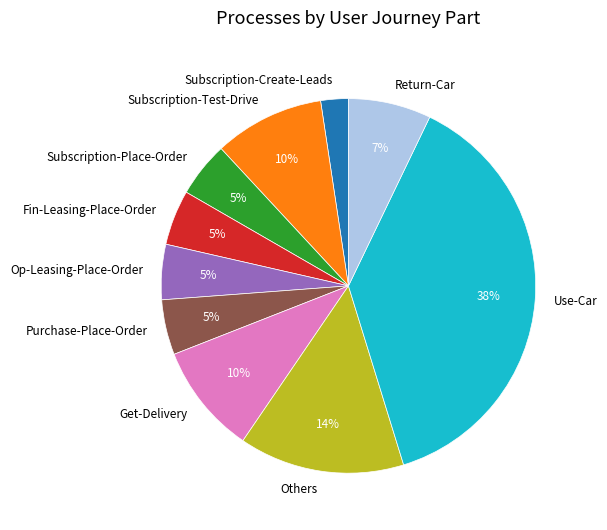

To the nearest percent, what portion does Subscription-Place-Order represent?

5%